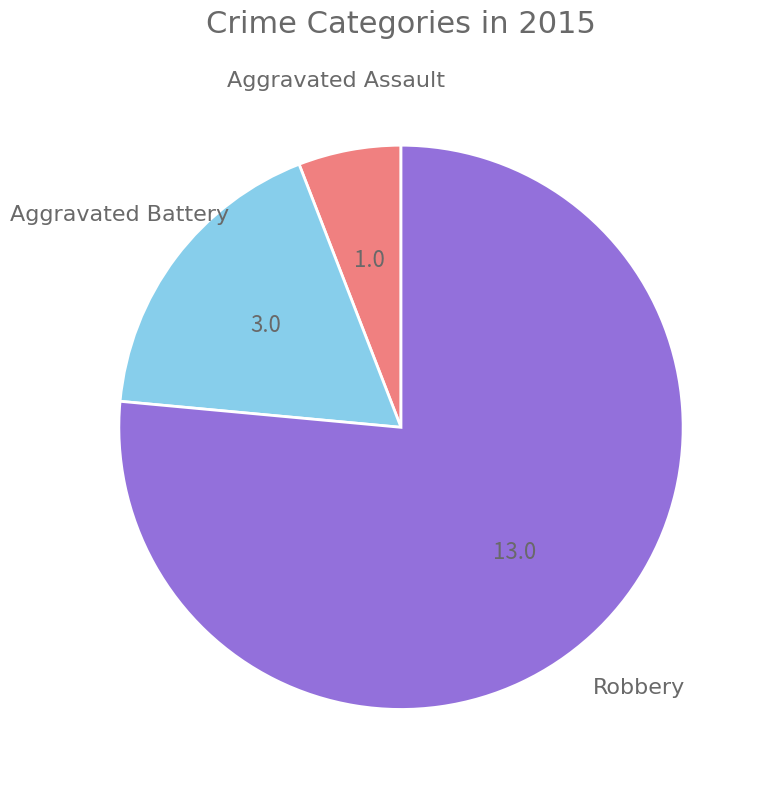

Count the number of slices in the pie.

3